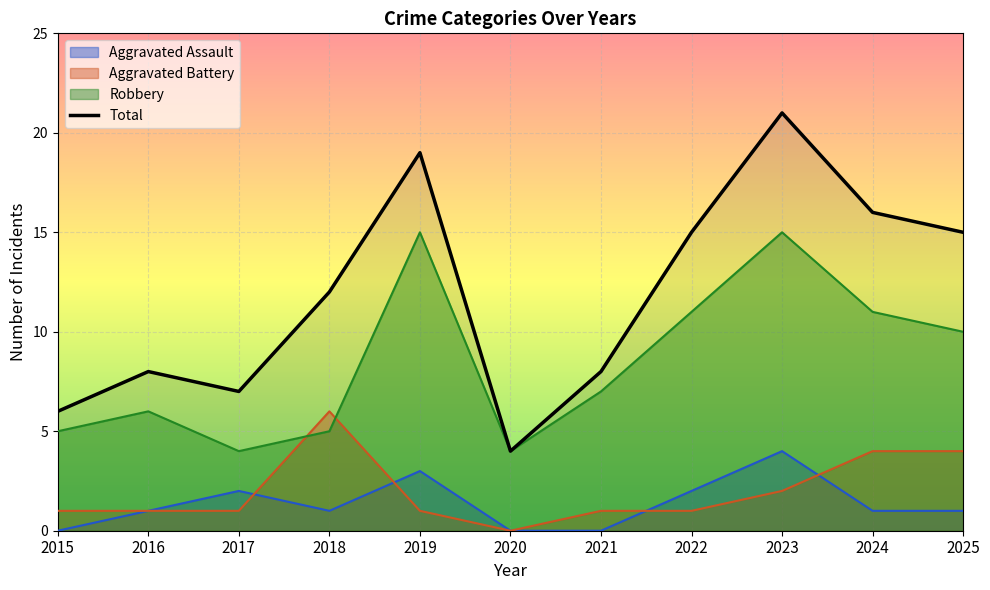

True or false: the data has more than 0 interior local peaks.

True